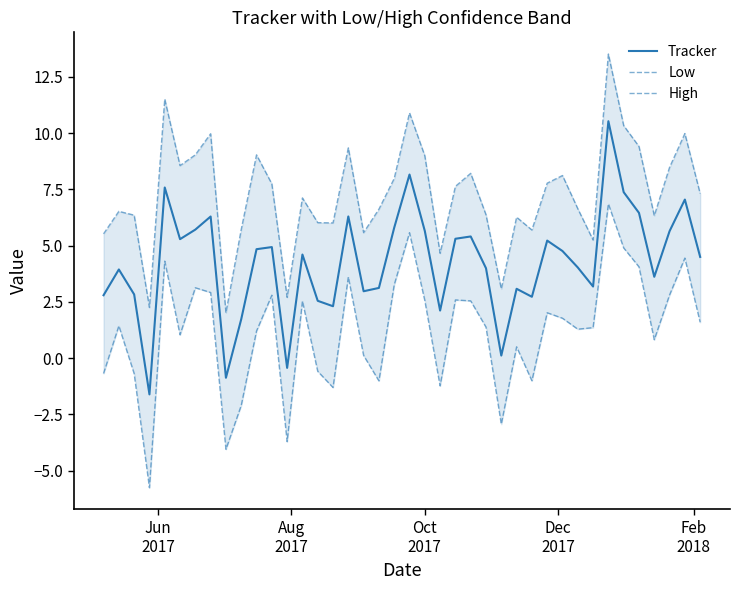

What are all the series names shown in the legend?

Tracker, Low, High